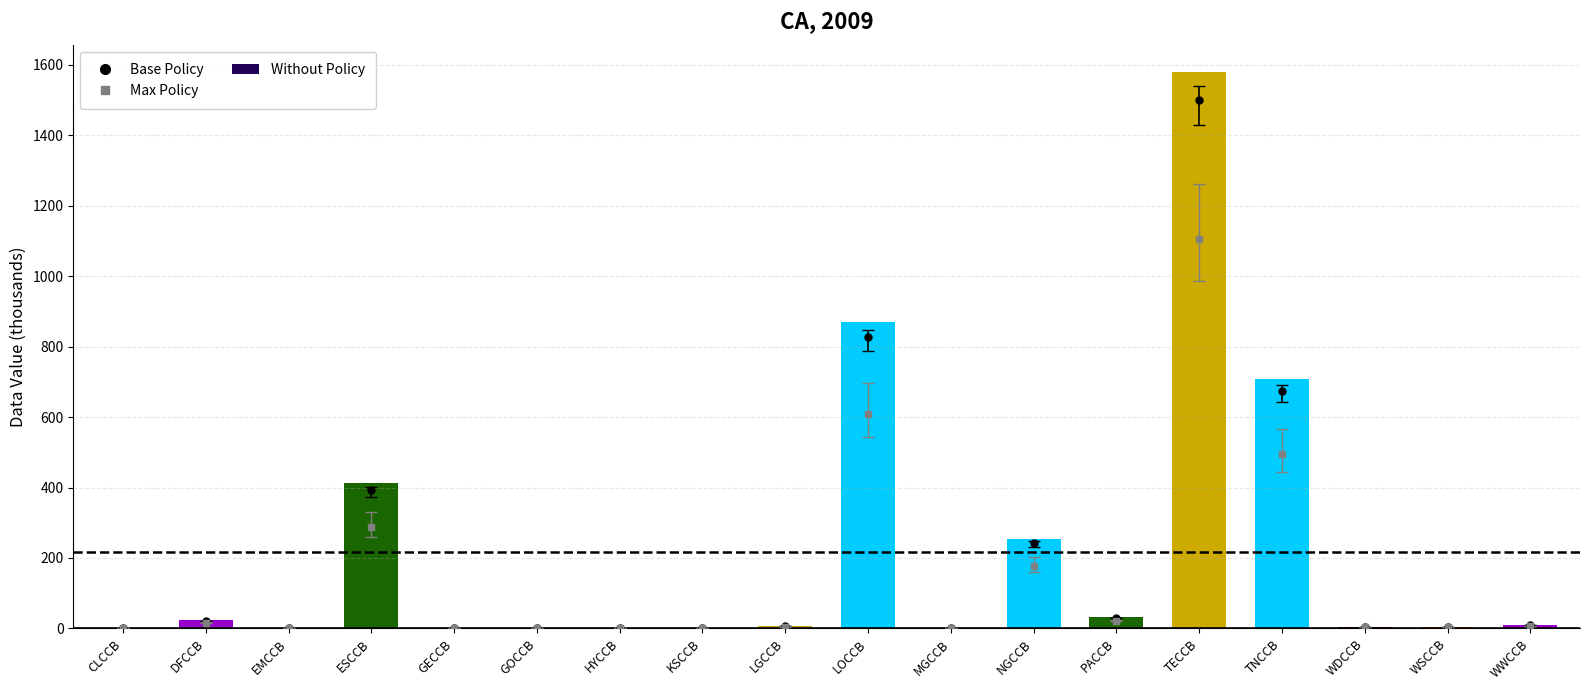

What is the sum of all values?

3908.2